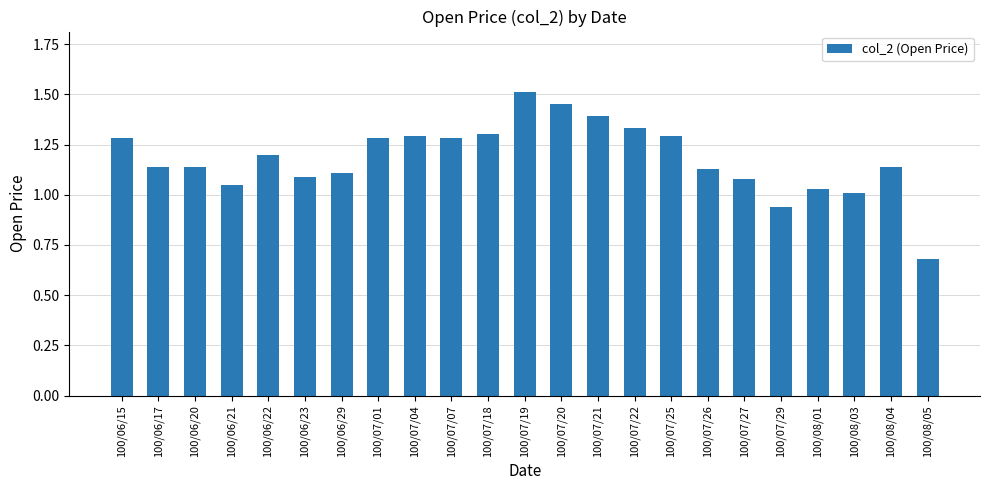

What is the sum of the values at 100/07/27 and 100/07/04?

2.4